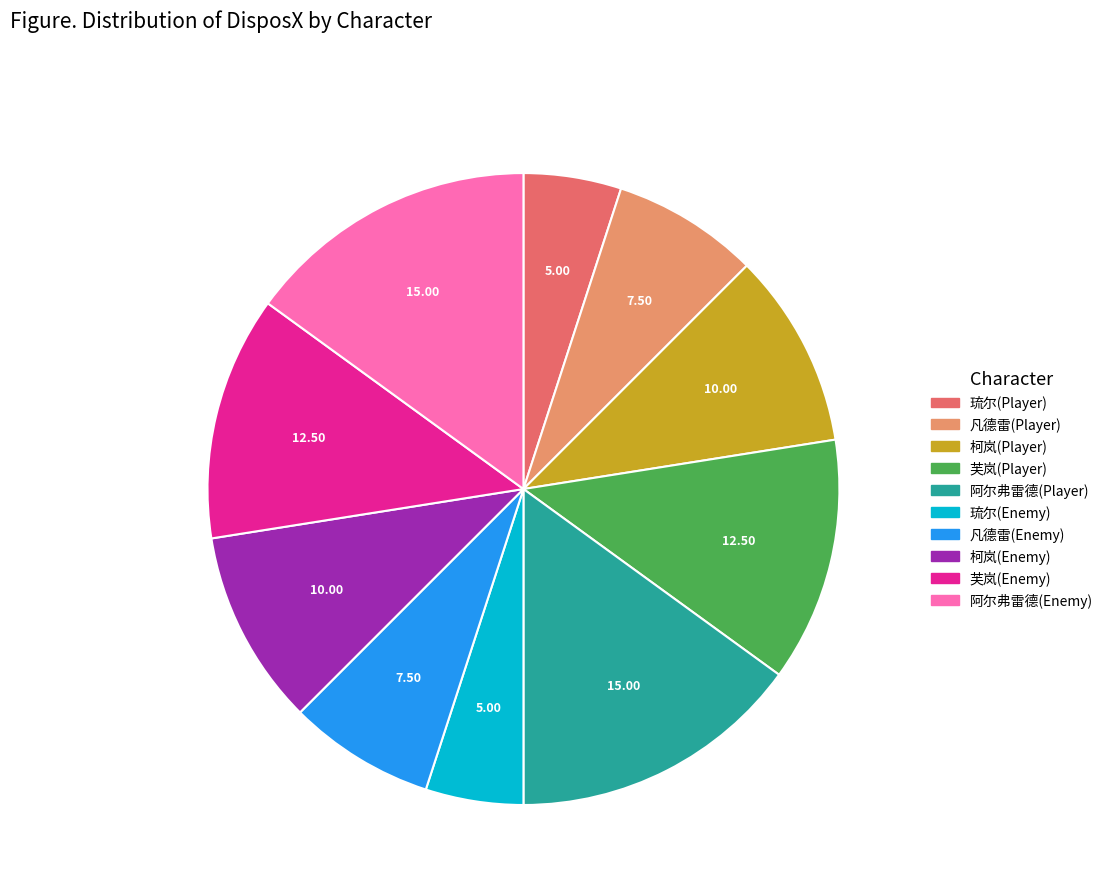

Approximately how many times larger is the value at 凡德雷(Enemy) compared to 芙岚(Player)?

0.6